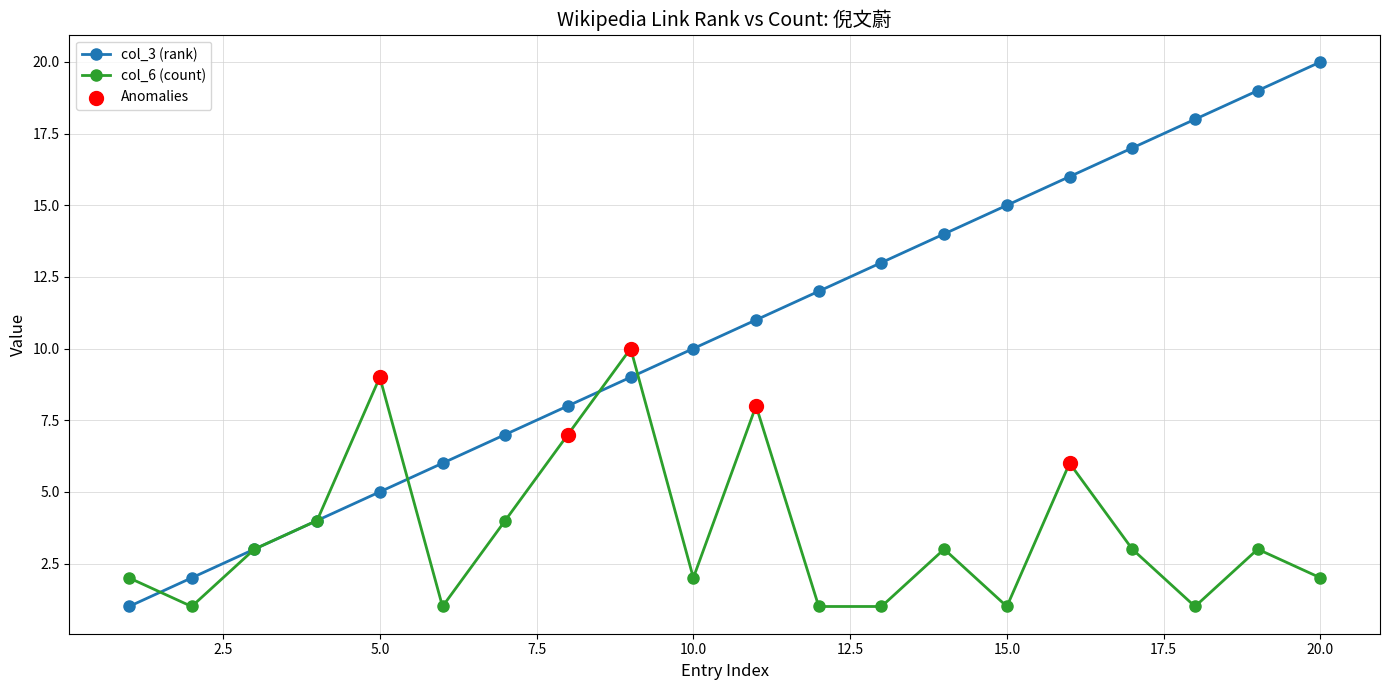

Which series has the largest total across all categories?

col_3 (rank)